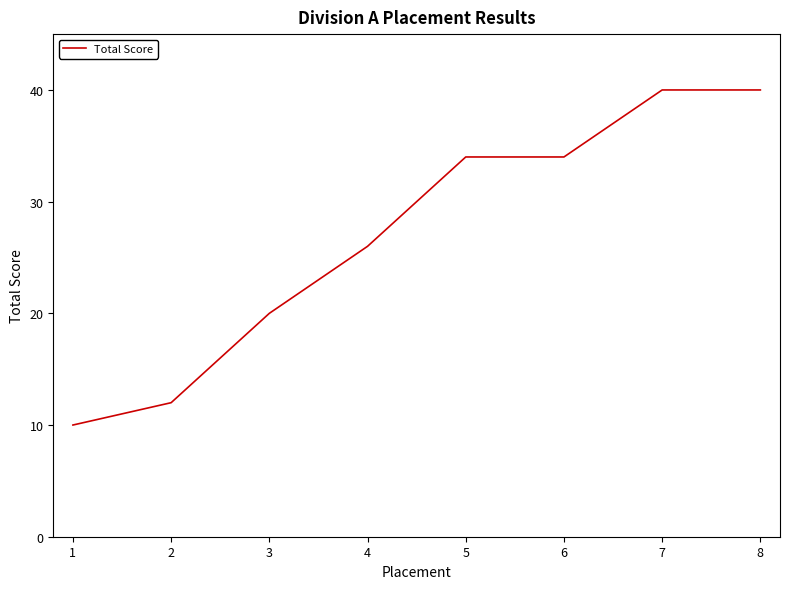

At which label is the value closest to 25?

4